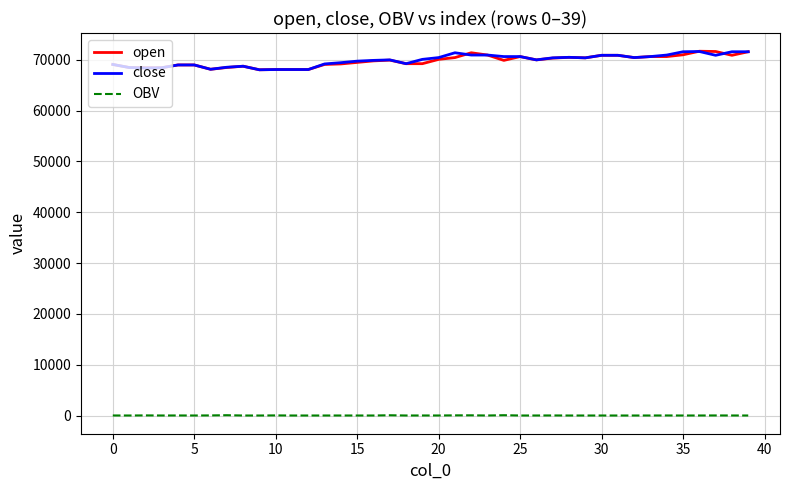

What is the lowest value of the close series?

68050.0